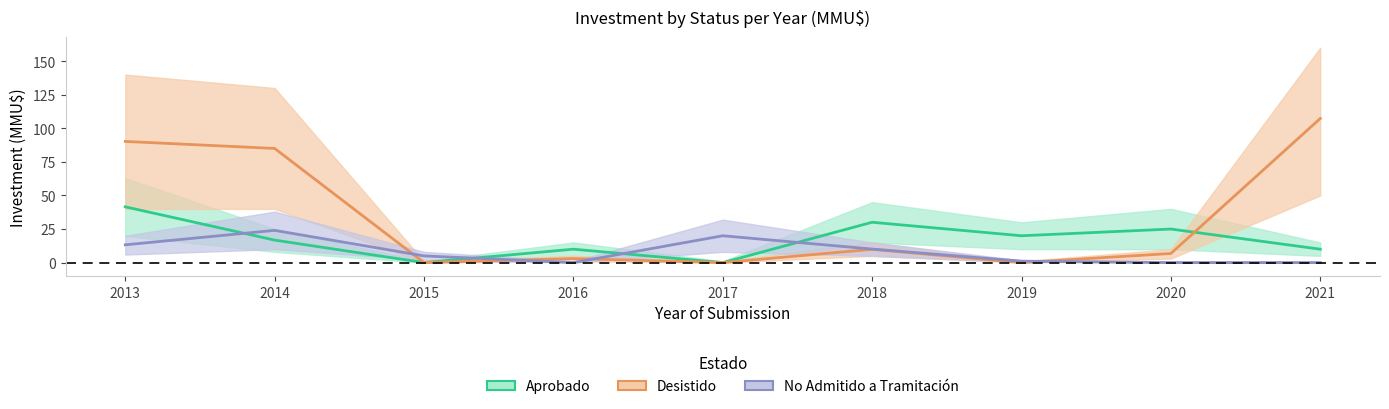

Which category has the lowest value in the No Admitido a Tramitación series?

2016